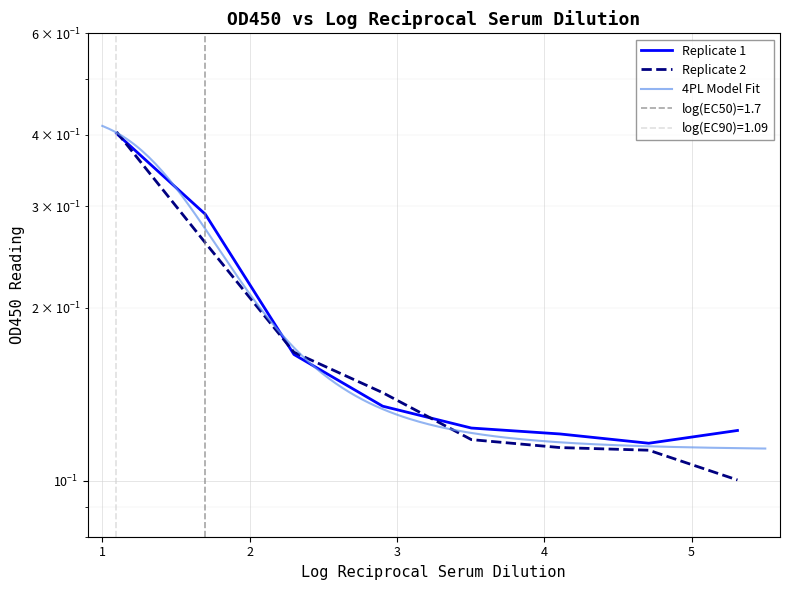

What is the difference between the maximum and minimum values in the Replicate 2 series?

0.3